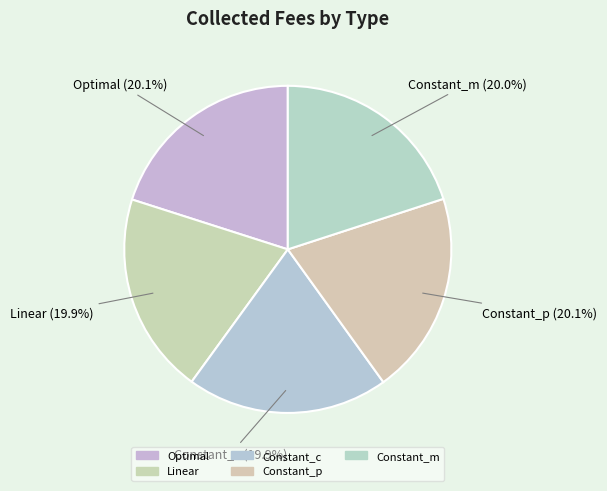

Count the number of slices in the pie.

5